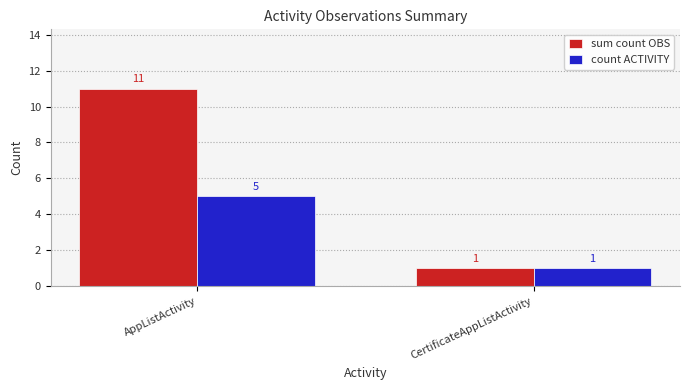

Reading right to left, extract all data points from this chart.

sum count OBS: CertificateAppListActivity=1	AppListActivity=11
count ACTIVITY: CertificateAppListActivity=1	AppListActivity=5